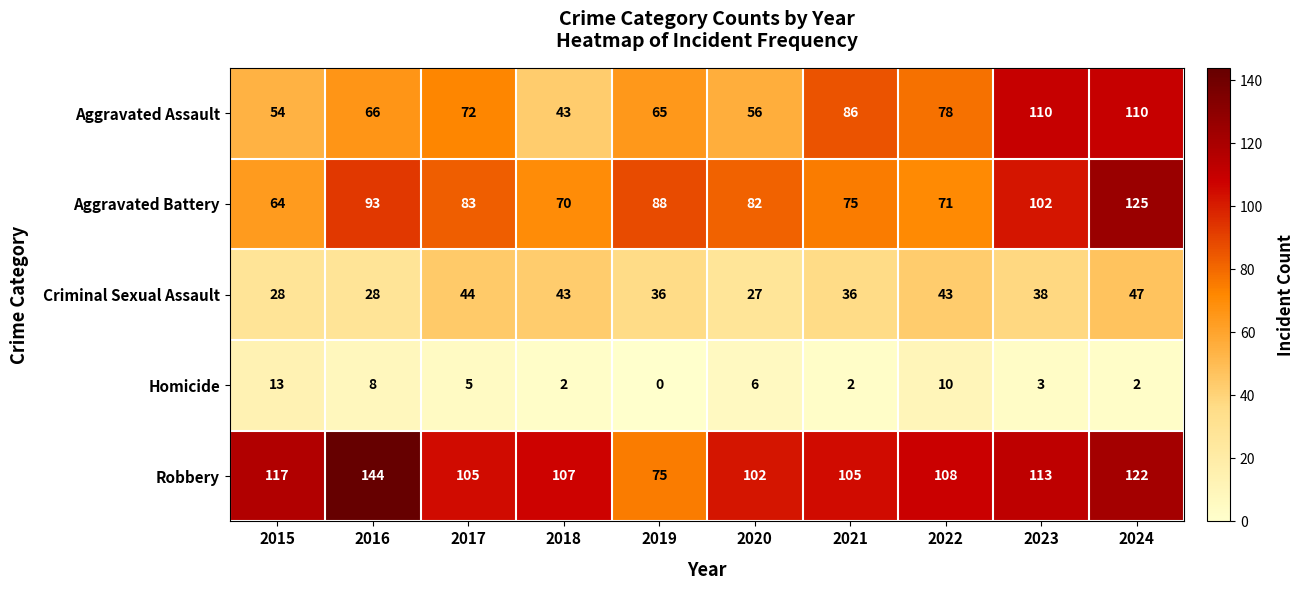

How many categories are shown in the chart?

10